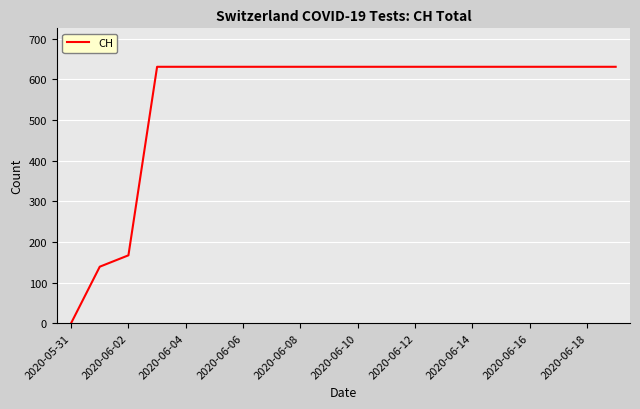

Reading right to left, list all the values displayed in this chart.

631	631	631	631	631	631	631	631	631	631	631	631	631	631	631	631	631	167	139	0